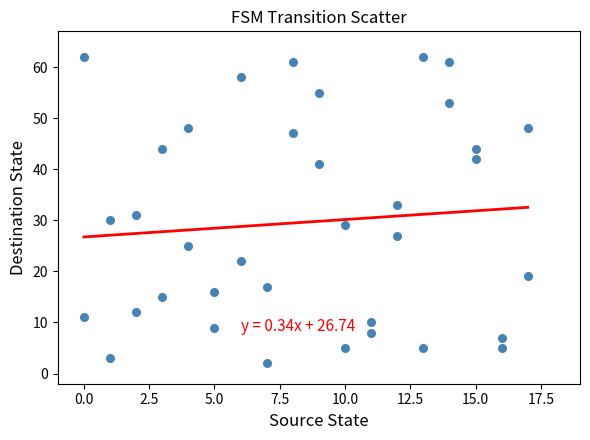

What is the range of X values (max minus min)?

17